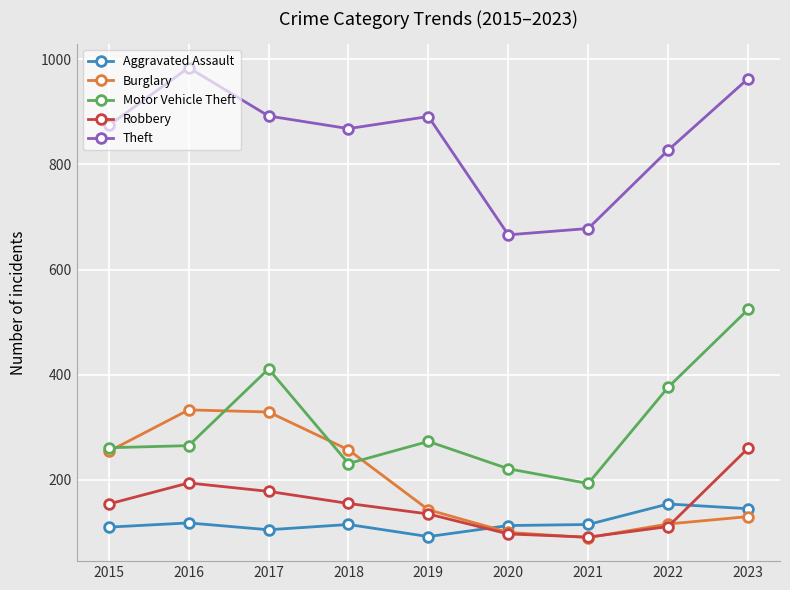

What is the total value across all series at 2017?

1915